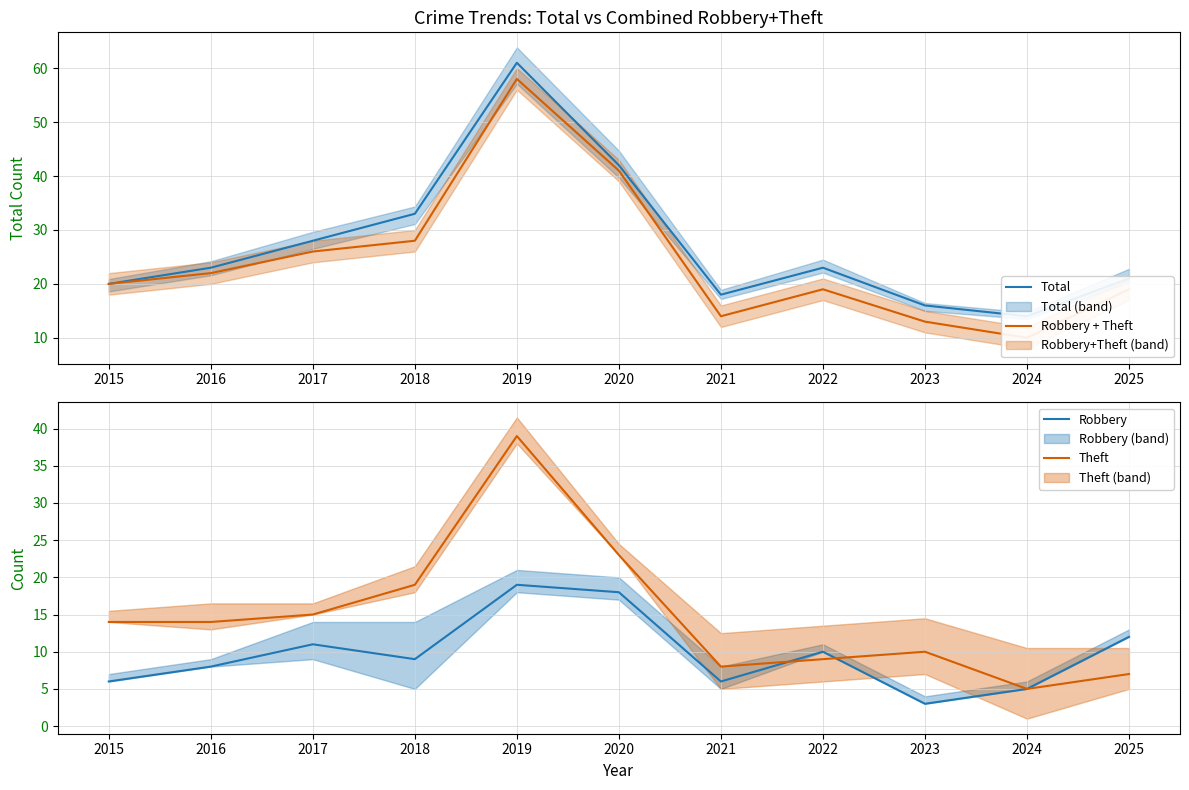

At how many categories does at least one series exceed 27?

4